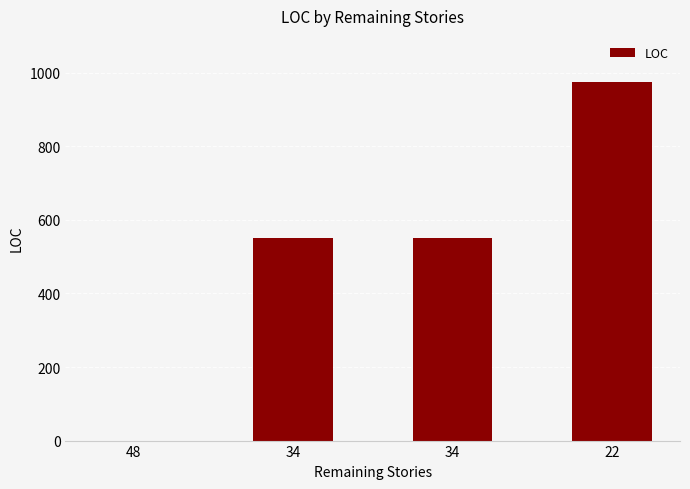

Reading right to left, transcribe all the data shown in this chart.

976	552	552	0